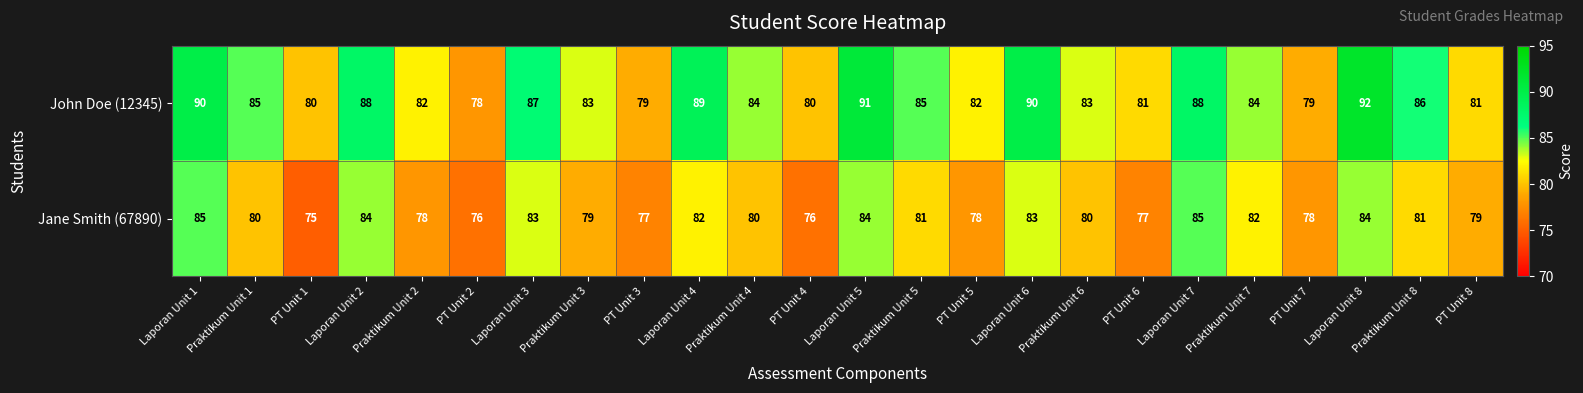

Is it true that Jane Smith (67890) equals 21 at Praktikum Unit 5?

False